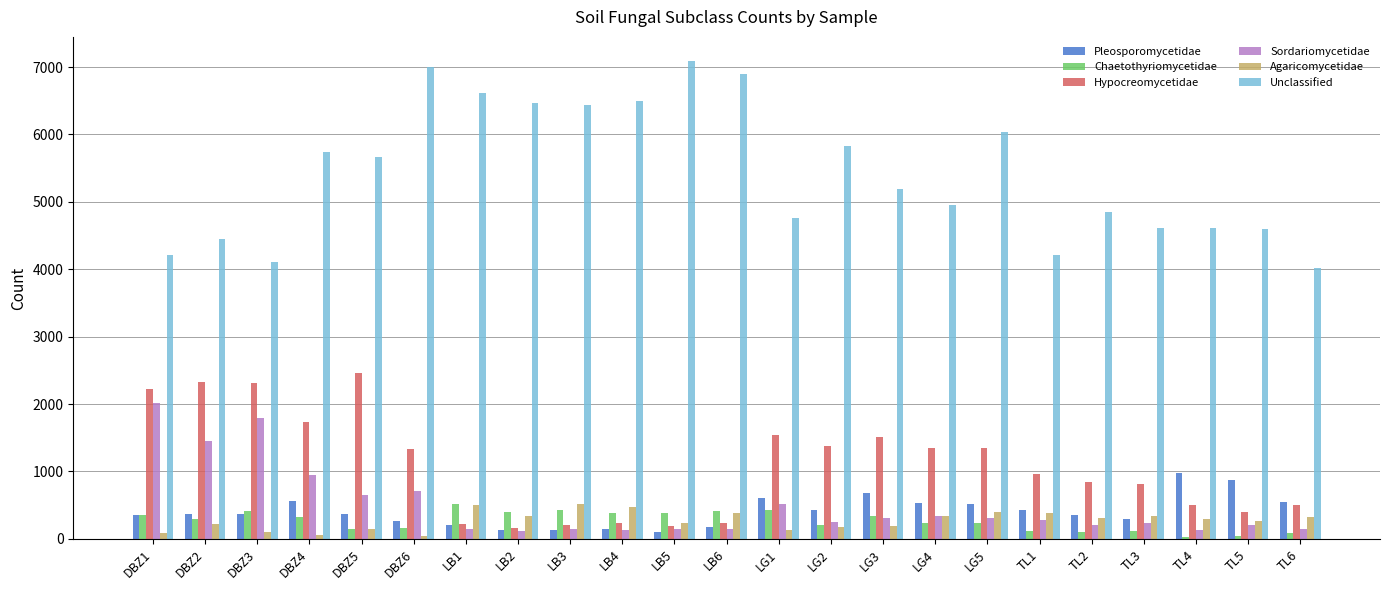

What is the sum of the Agaricomycetidae values at TL5 and LG1?

395